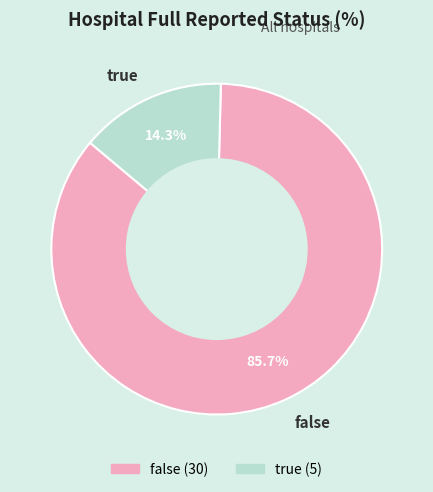

Which slice represents more than half of the pie?

false